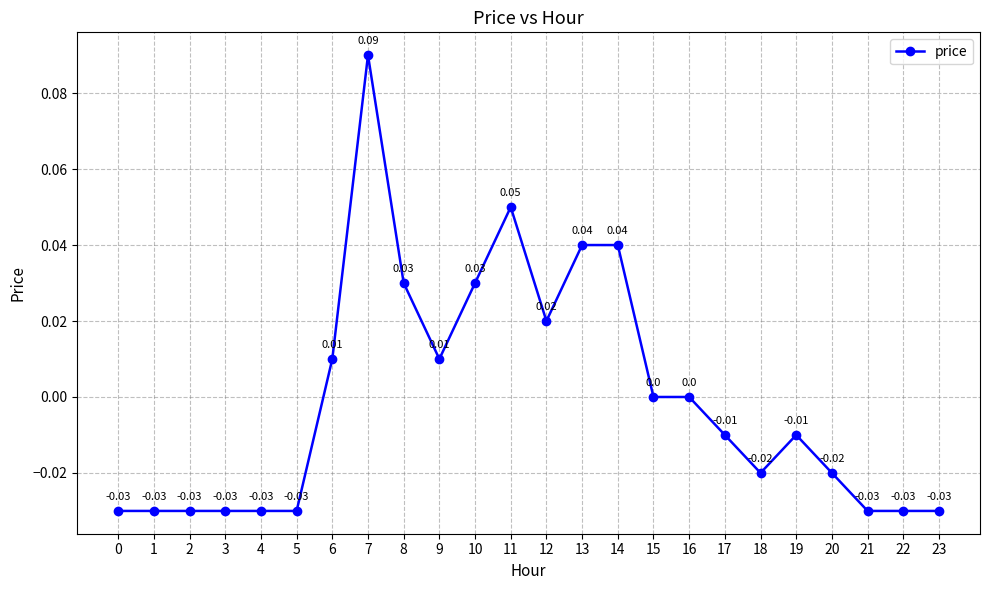

At which category does the data reach its first local peak?

7